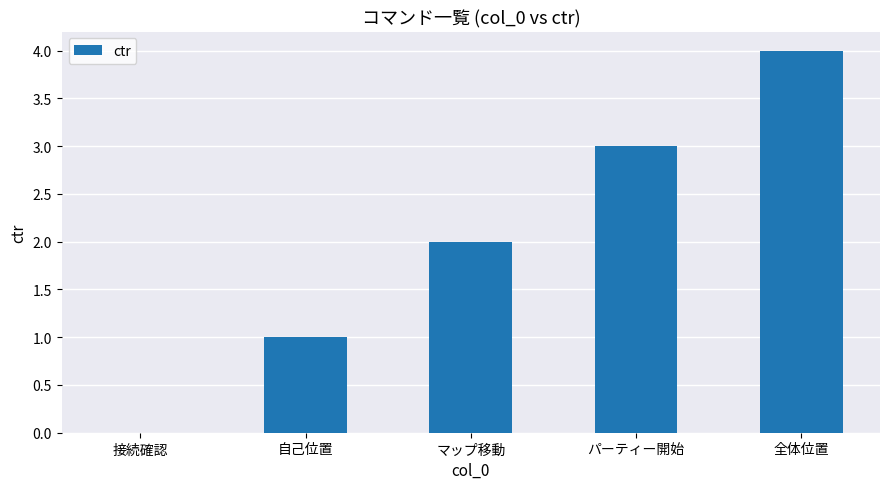

What is the maximum value shown in the chart?

4